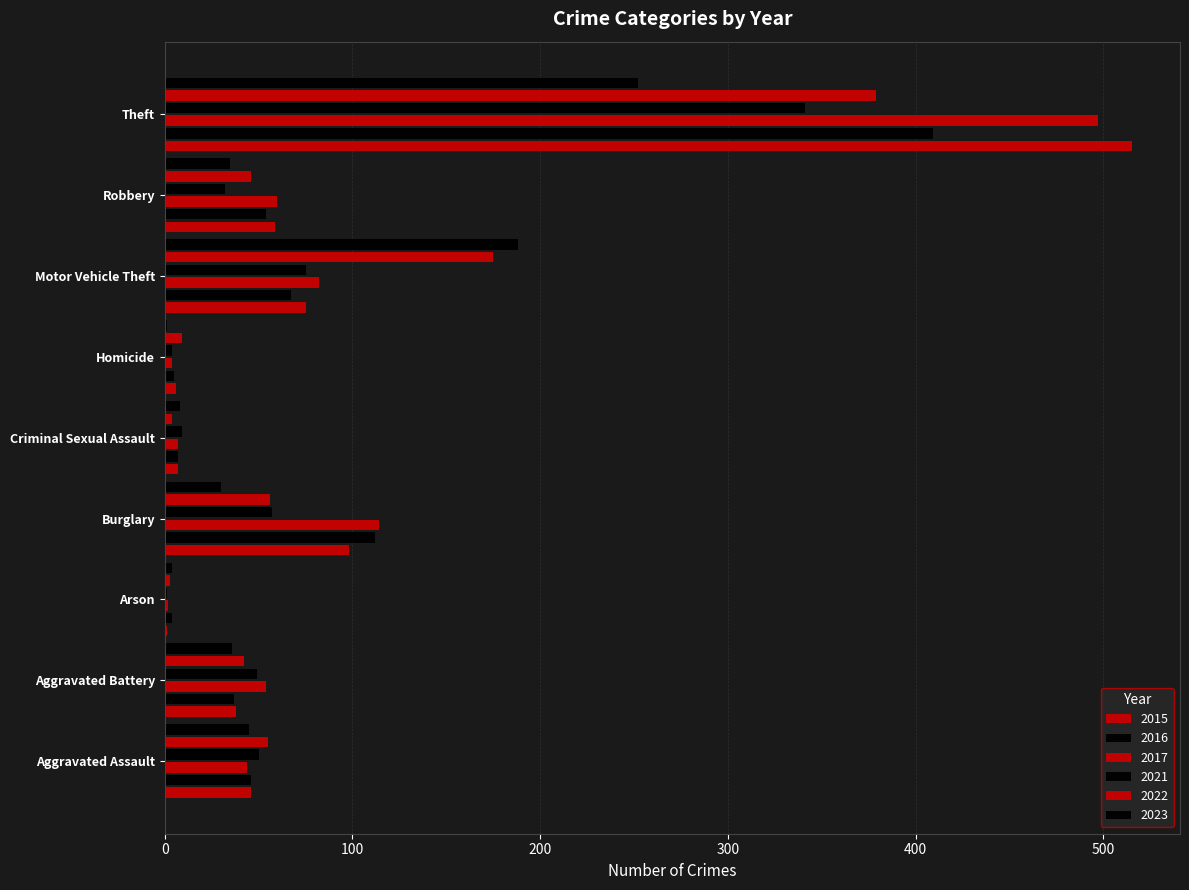

The 2015 series shows 6 at Homicide. True or false?

True